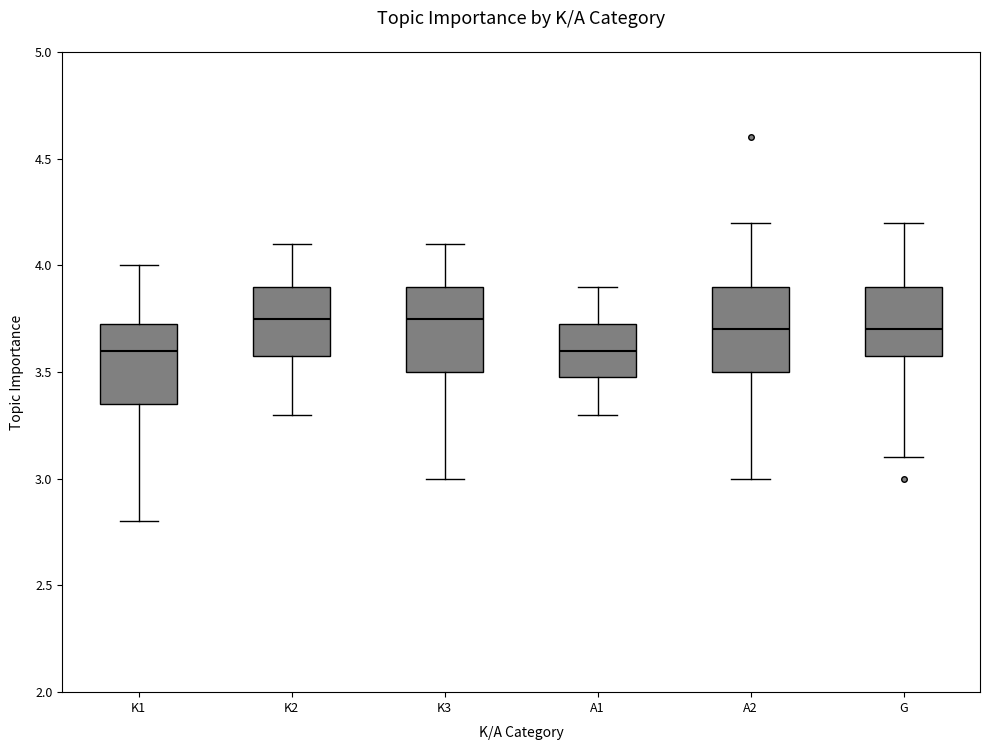

Reading left to right, transcribe this box plot: for each box, give where its median line is, the range the box spans, and where its two whiskers end, as read against the y-axis. The values are not printed on the chart, so give them approximately, as read against the axis.

K1: median 3.60, box 3.35 to 3.75, whiskers 2.80 to 4.00
K2: median 3.75, box 3.60 to 3.90, whiskers 3.30 to 4.10
K3: median 3.75, box 3.50 to 3.90, whiskers 3.00 to 4.10
A1: median 3.60, box 3.50 to 3.75, whiskers 3.30 to 3.90
A2: median 3.70, box 3.50 to 3.90, whiskers 3.00 to 4.20
G: median 3.70, box 3.60 to 3.90, whiskers 3.10 to 4.20